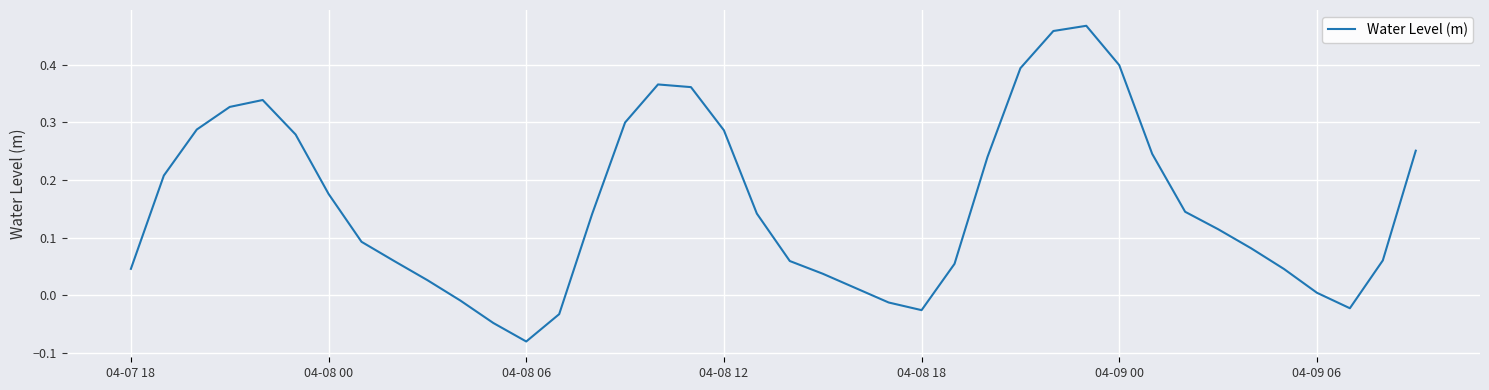

How many lines are shown in the chart?

1